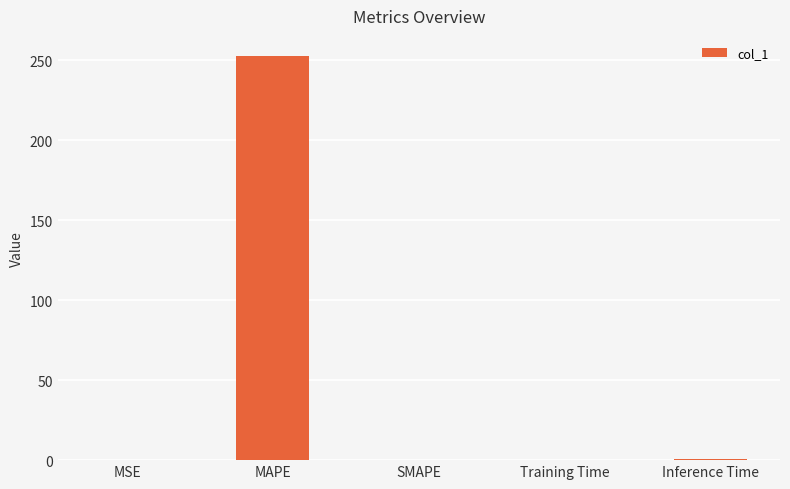

Does the chart contain stacked bars?

No